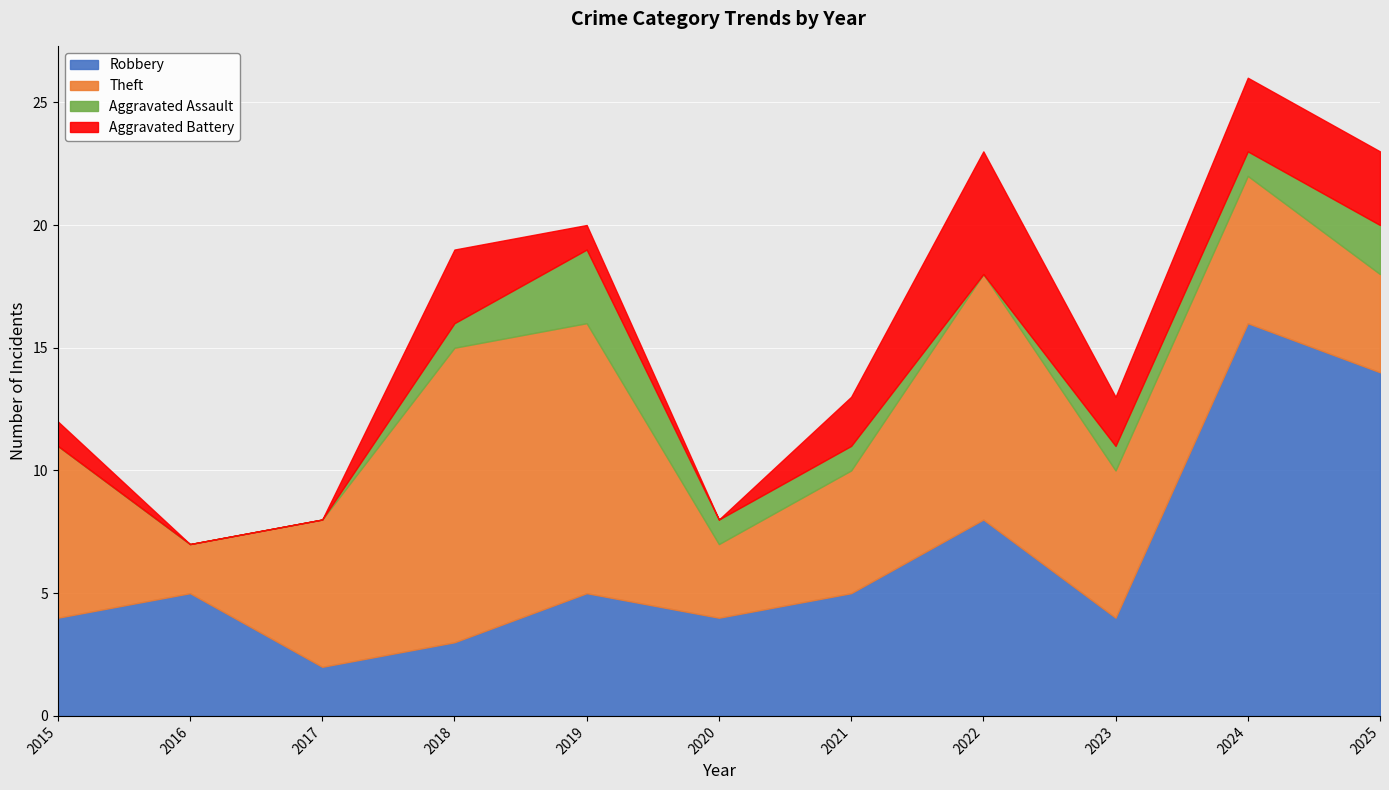

What are all the series names shown in the legend?

Robbery, Theft, Aggravated Assault, Aggravated Battery